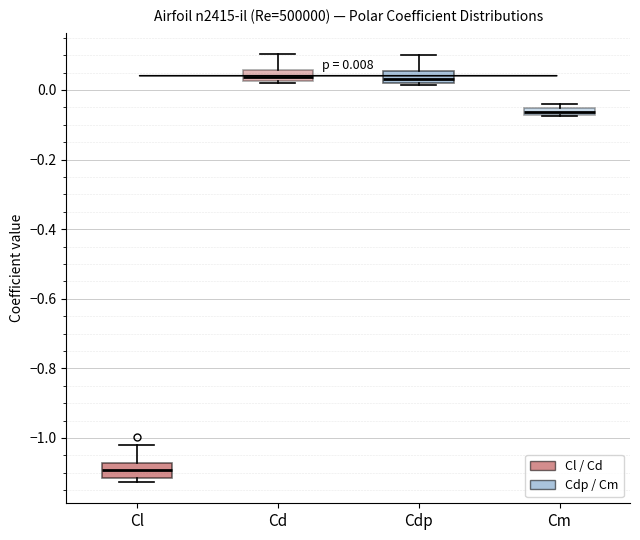

Which box's median line is the lowest?

Cl